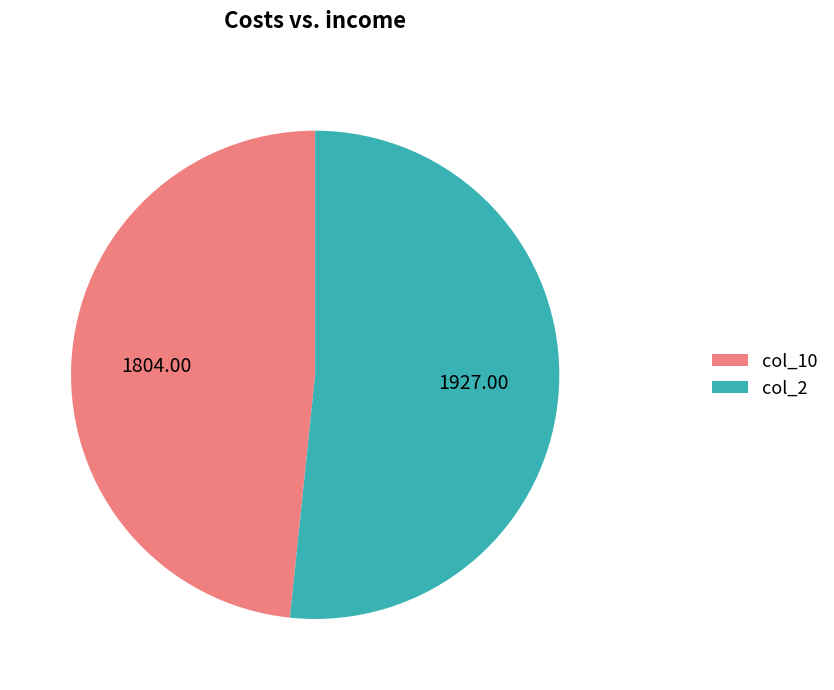

Is there a majority slice in this chart?

Yes